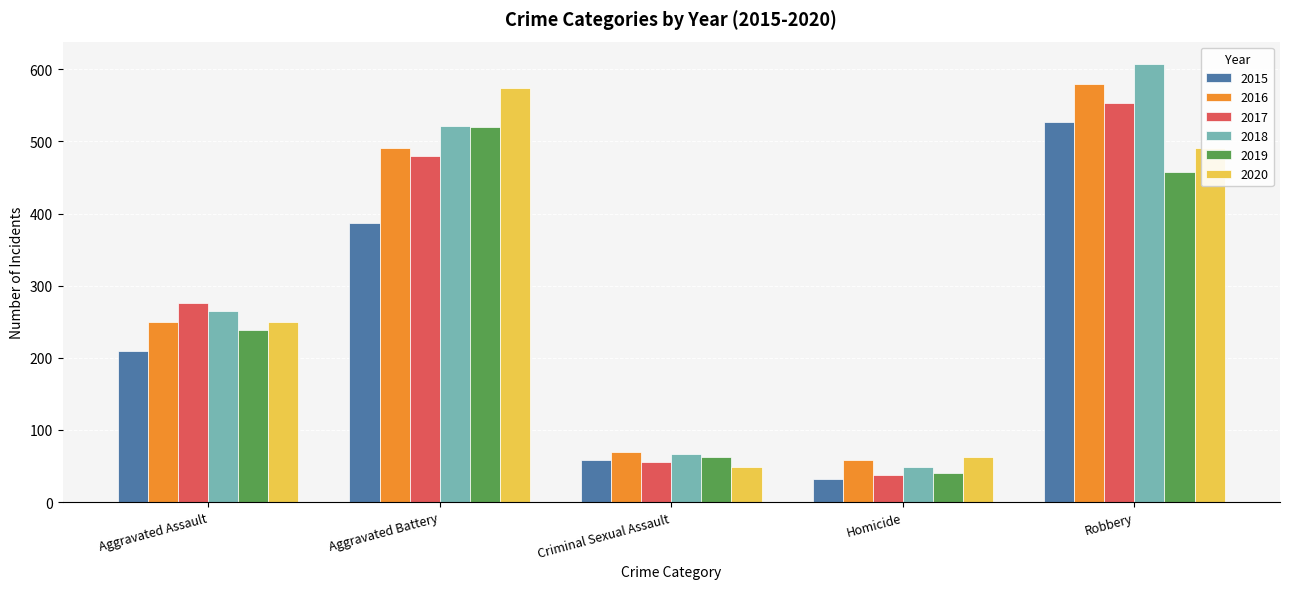

Which category has the lowest value across all series?

Homicide